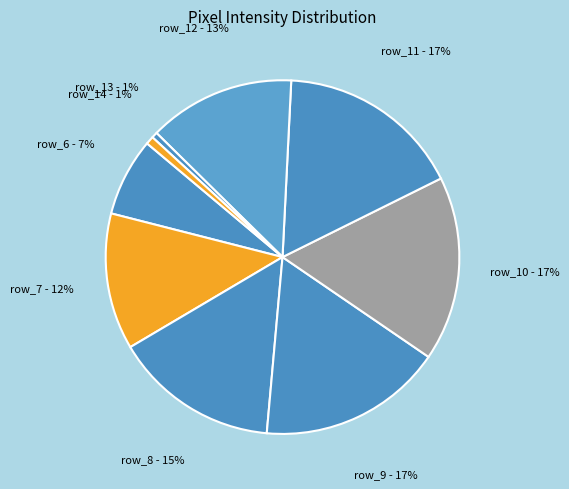

Count the number of slices in the pie.

9